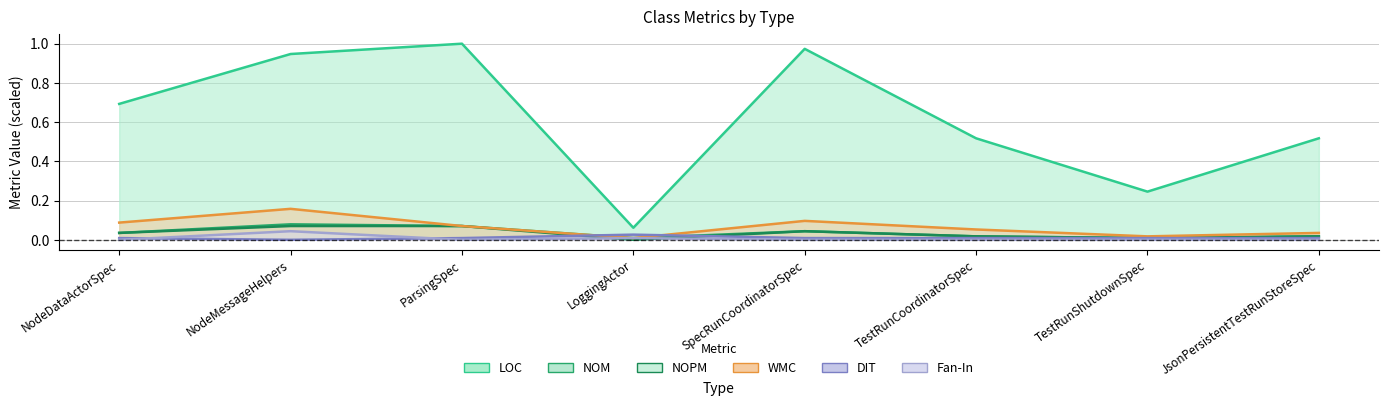

Where is NOPM nearest to the value 0?

LoggingActor